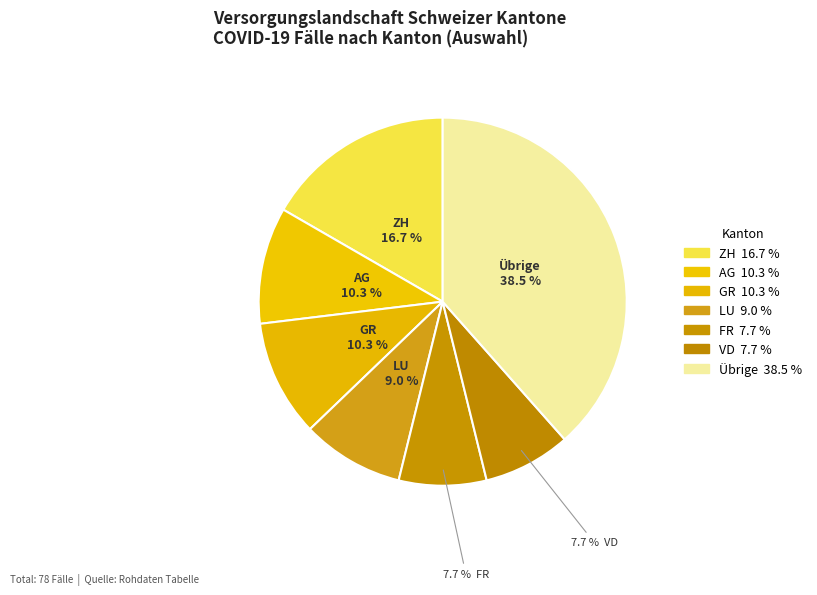

How many segments does this pie chart have?

7